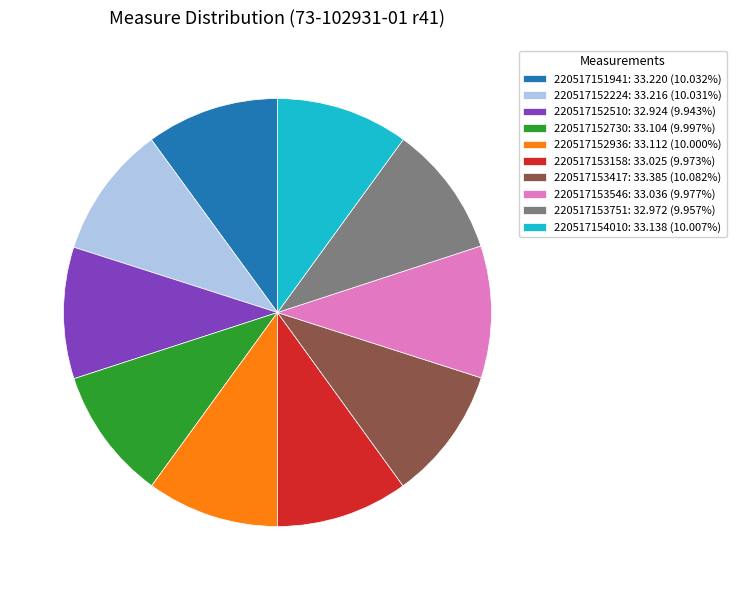

Approximately how many times larger is the value at 220517152224: 33.216 (10.031%) compared to 220517154010: 33.138 (10.007%)?

1.0